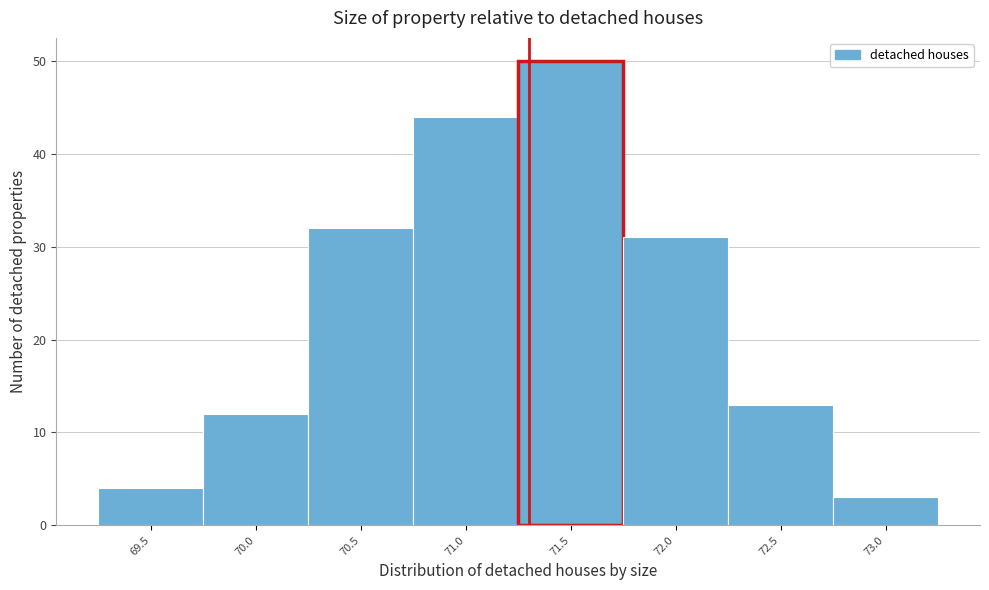

Reading left to right, extract all data points from this chart.

69.5=4	70.0=12	70.5=32	71.0=44	71.5=50	72.0=31	72.5=13	73.0=3